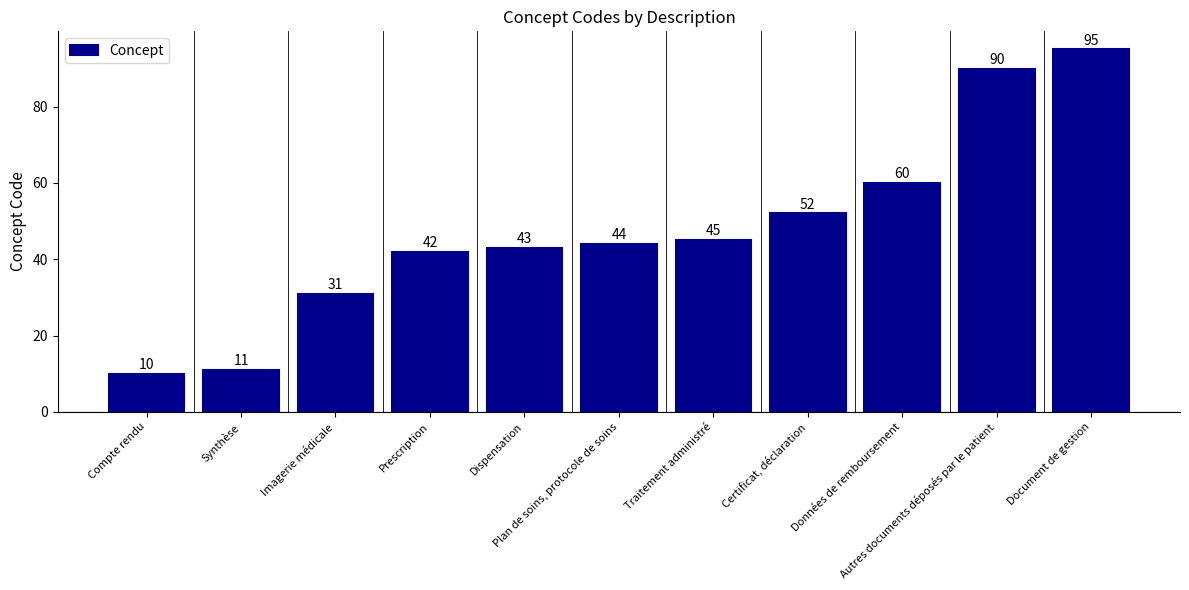

Between Plan de soins, protocole de soins and Données de remboursement, which is larger?

Données de remboursement